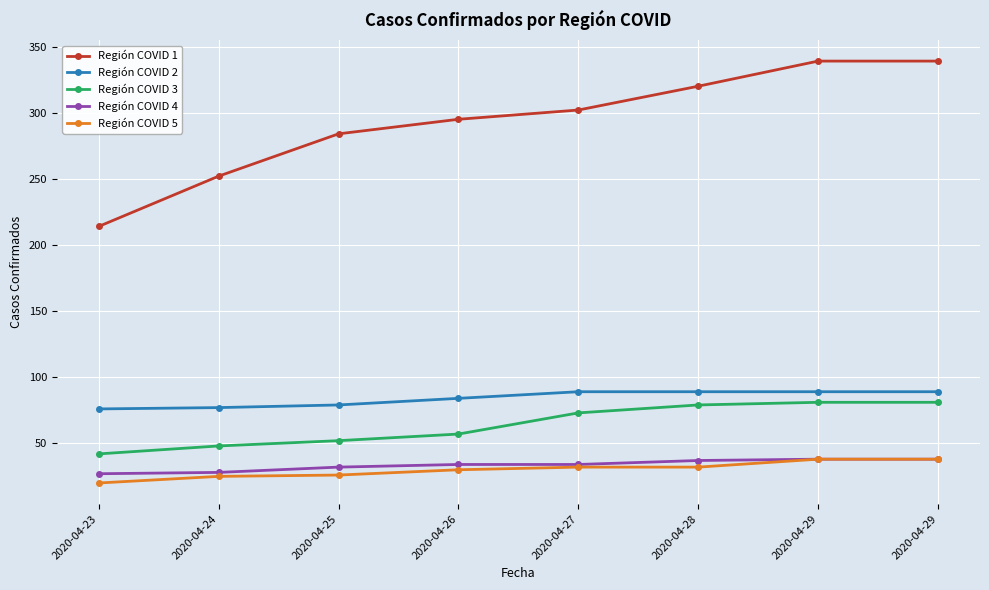

True or false: Región COVID 3 and Región COVID 1 cross at least once.

False